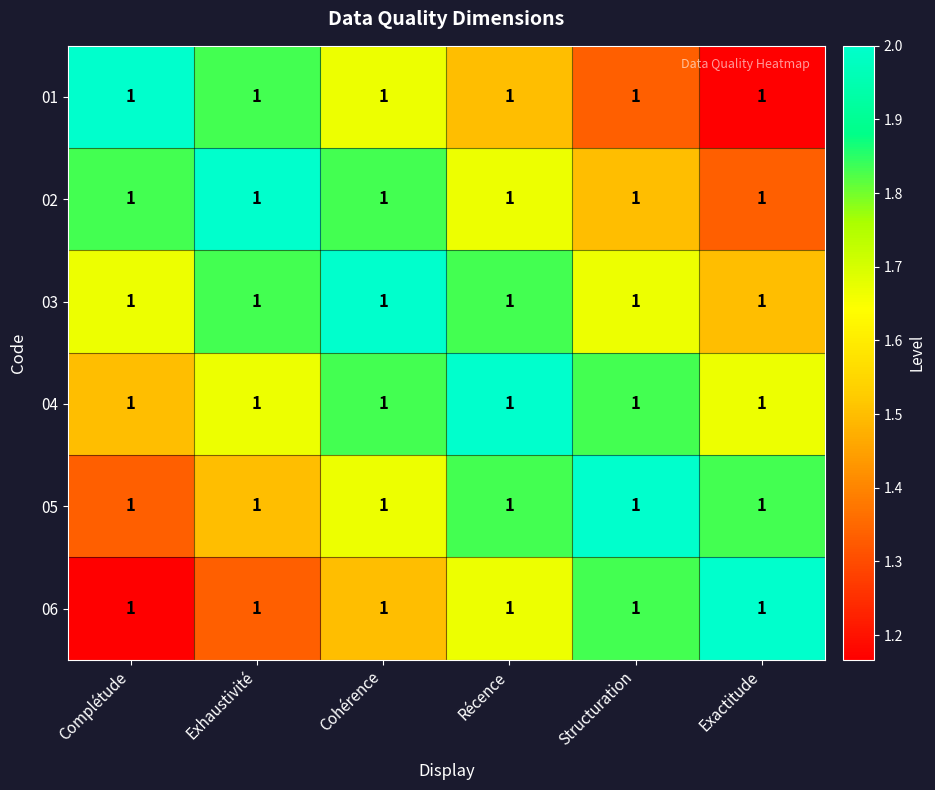

What is the spread (max minus min) of values at Exactitude?

0.8